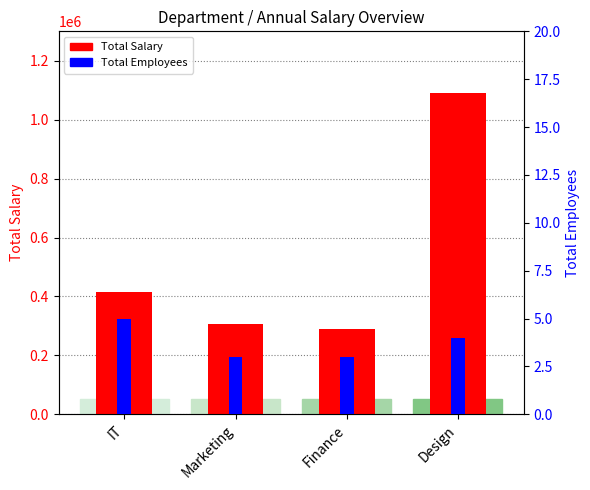

Reading right to left, transcribe all the data shown in this chart.

Total Salary: 1090500	291000	306000	415000
Total Employees: 4	3	3	5